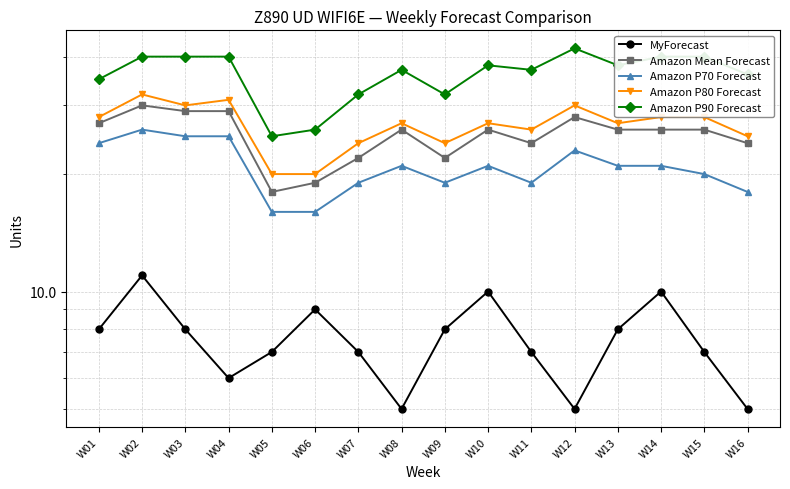

What are all the series names shown in the legend?

MyForecast, Amazon Mean Forecast, Amazon P70 Forecast, Amazon P80 Forecast, Amazon P90 Forecast